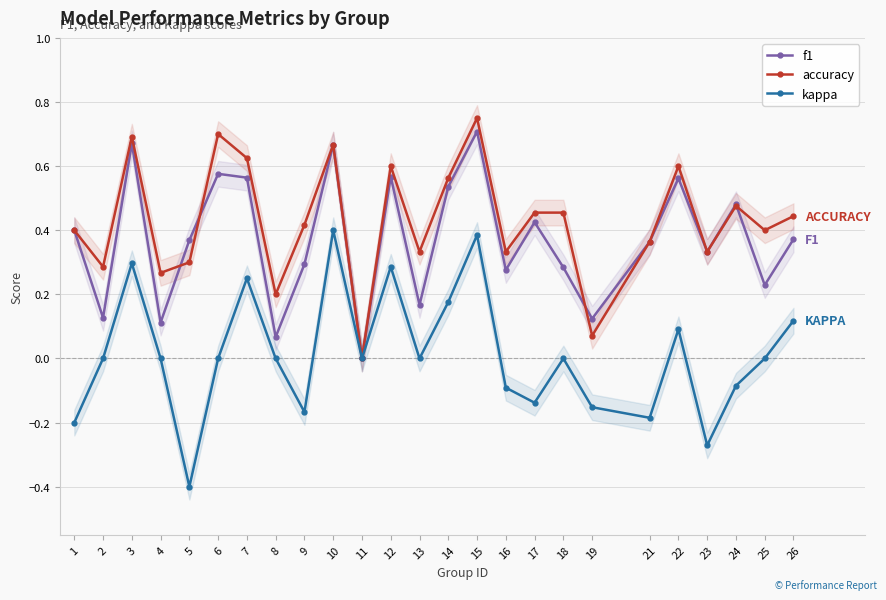

Reading right to left, extract all data points from this chart.

f1: 26=0.4	25=0.2	24=0.5	23=0.3	22=0.6	21=0.4	19=0.1	18=0.3	17=0.4	16=0.3	15=0.7	14=0.5	13=0.2	12=0.6	11=0.0	10=0.7	9=0.3	8=0.1	7=0.6	6=0.6	5=0.4	4=0.1	3=0.7	2=0.1	1=0.4
accuracy: 26=0.4	25=0.4	24=0.5	23=0.3	22=0.6	21=0.4	19=0.1	18=0.5	17=0.5	16=0.3	15=0.8	14=0.6	13=0.3	12=0.6	11=0.0	10=0.7	9=0.4	8=0.2	7=0.6	6=0.7	5=0.3	4=0.3	3=0.7	2=0.3	1=0.4
kappa: 26=0.1	25=0.0	24=-0.1	23=-0.3	22=0.1	21=-0.2	19=-0.2	18=0.0	17=-0.1	16=-0.1	15=0.4	14=0.2	13=0.0	12=0.3	11=0.0	10=0.4	9=-0.2	8=0.0	7=0.2	6=0.0	5=-0.4	4=0.0	3=0.3	2=0.0	1=-0.2